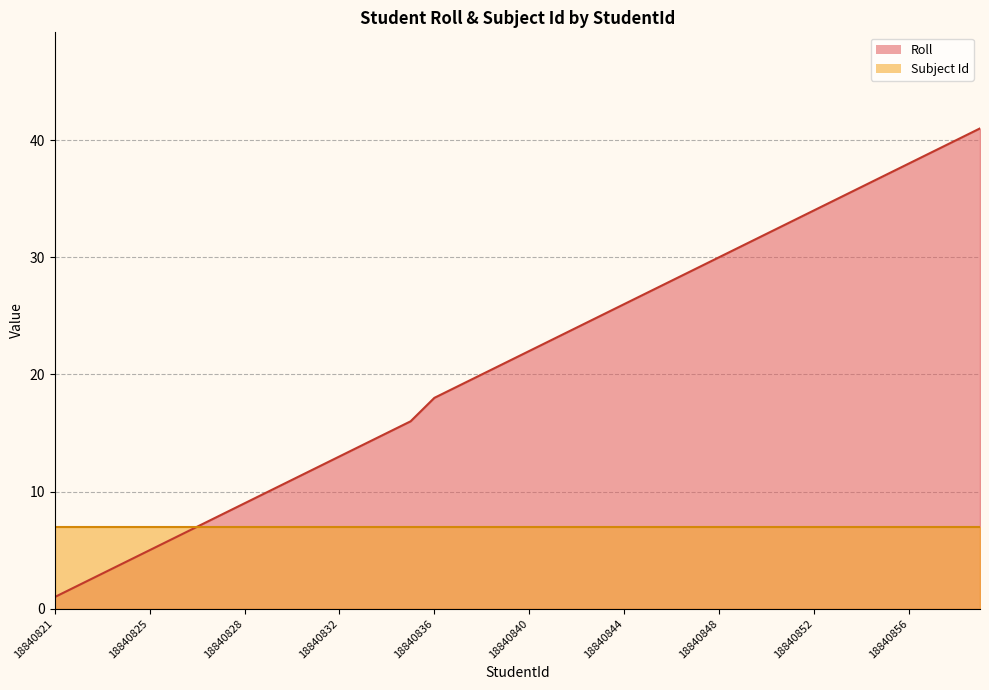

The value at 18840845 is 27. True or false?

True